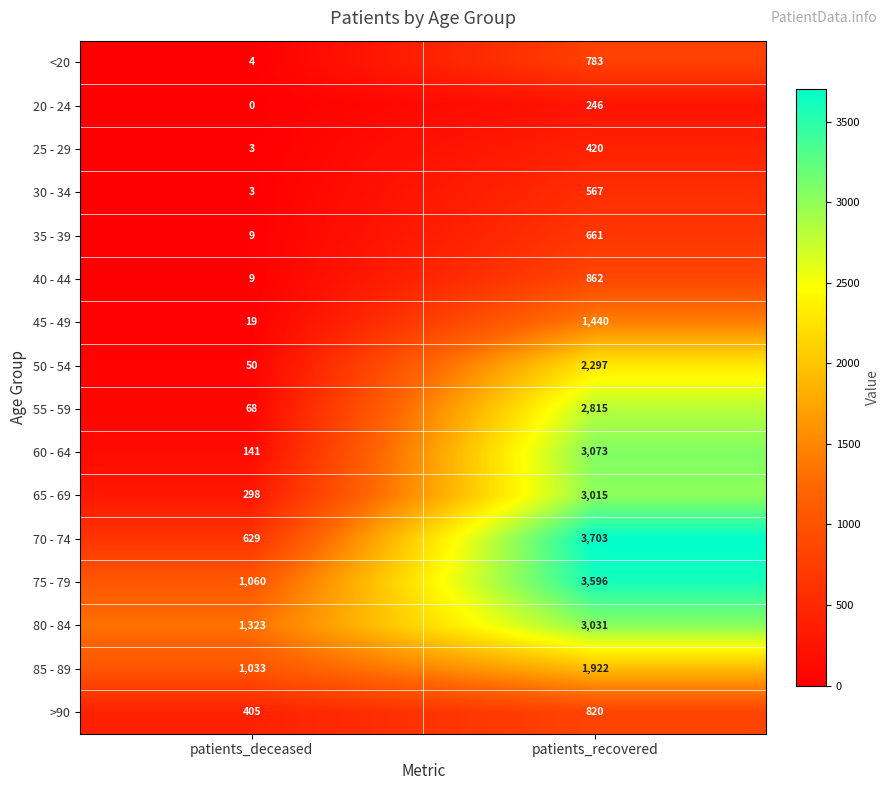

What is the highest value of the 55 - 59 series?

2815